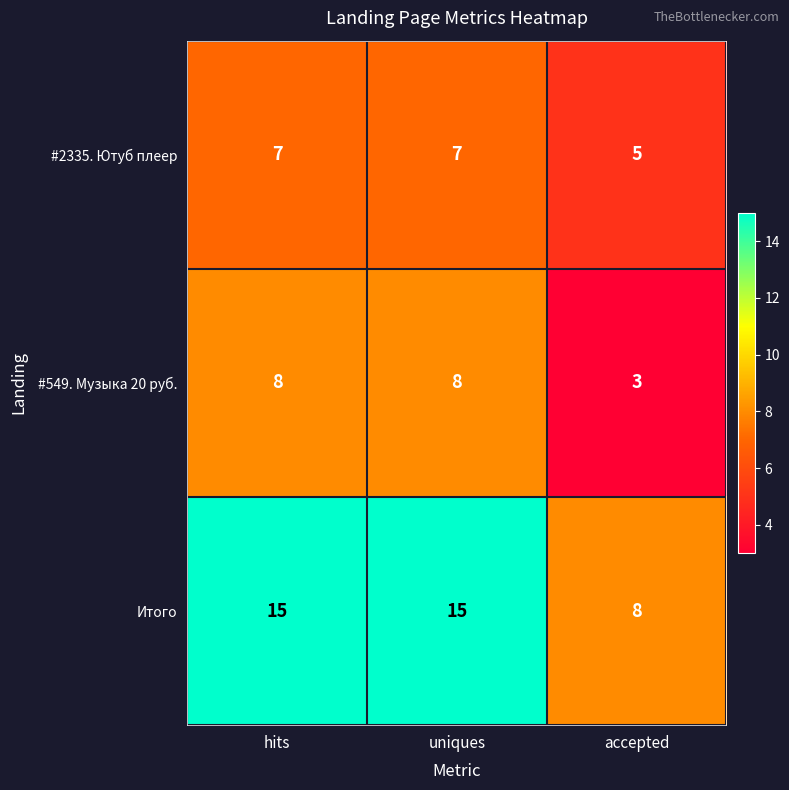

At hits, list the series in order from smallest to largest.

#2335. Ютуб плеер, #549. Музыка 20 руб., Итого